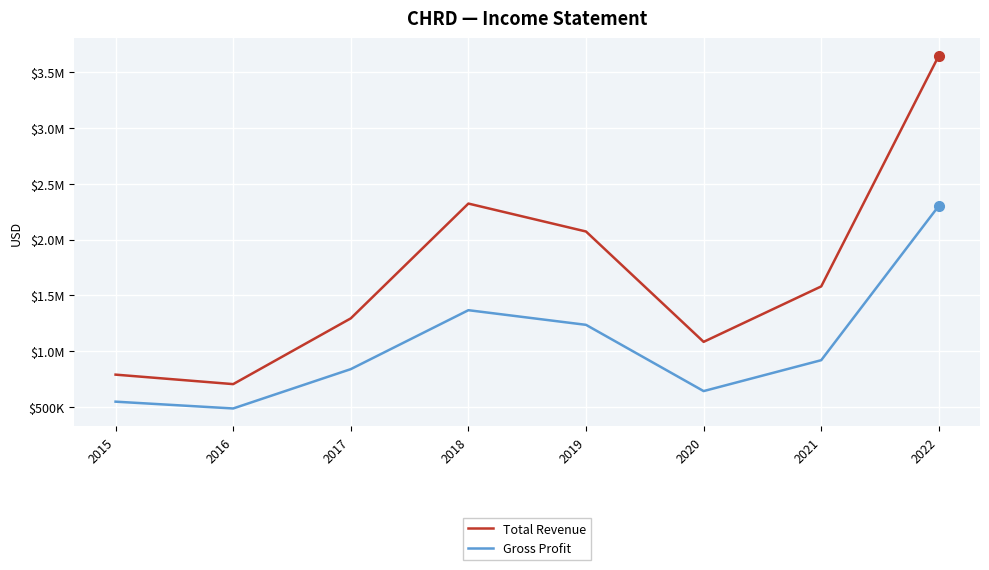

What are all the series names shown in the legend?

Total Revenue, Gross Profit